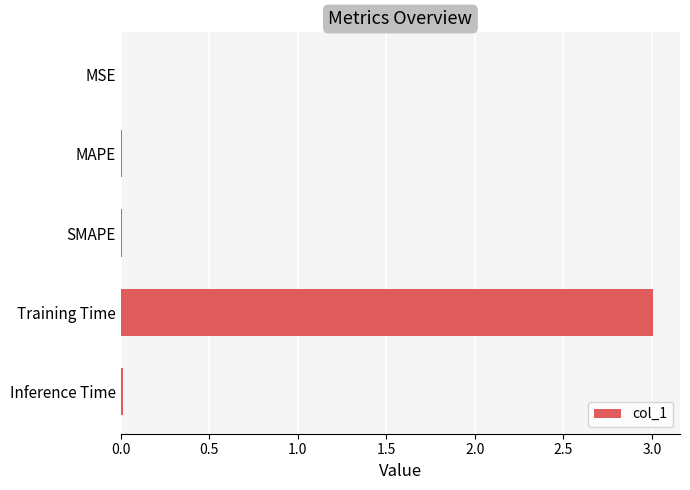

Between MSE and Training Time, which is larger?

Training Time